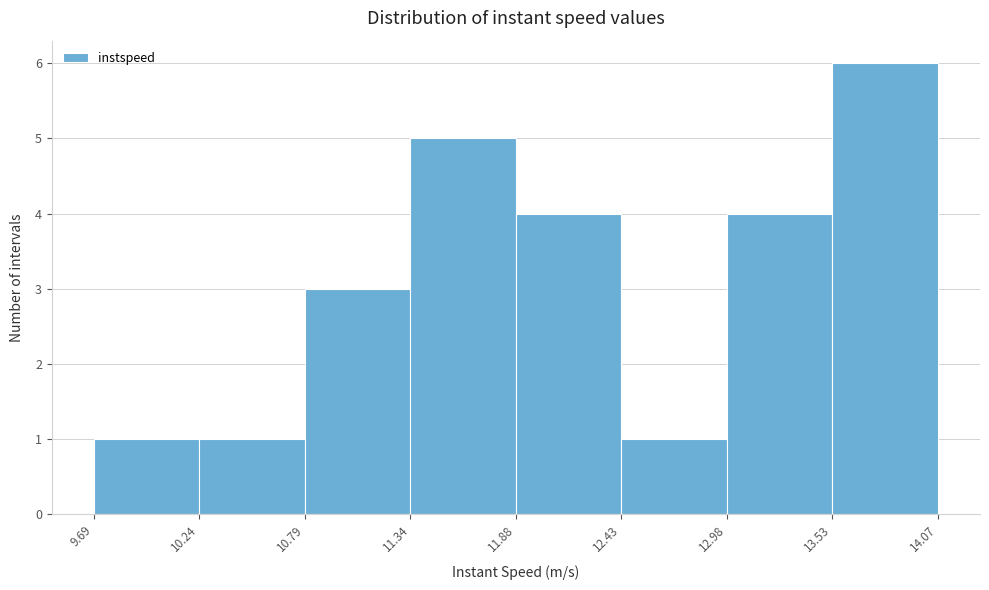

How tall is the bar that spans 11.34 to 11.88 on the x-axis? The values are not printed on the chart, so give them approximately, as read against the axis.

5